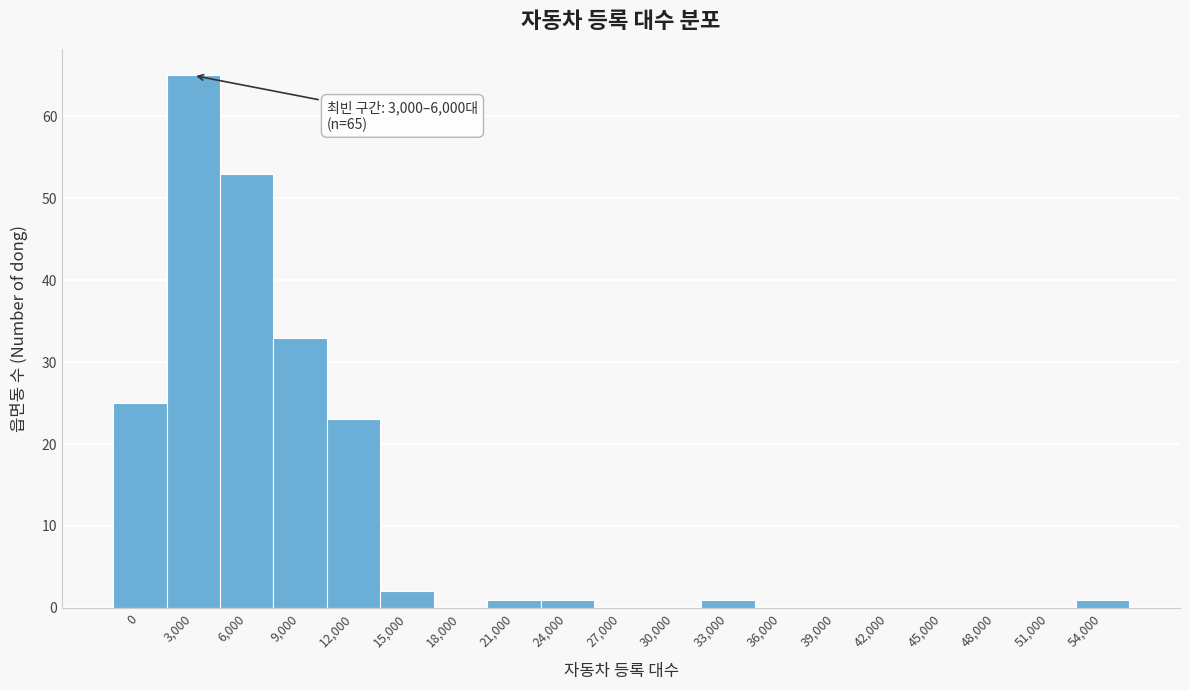

Reading left to right, list all the values displayed in this chart.

0=25	3,000=65	6,000=53	9,000=33	12,000=23	15,000=2	18,000=0	21,000=1	24,000=1	27,000=0	30,000=0	33,000=1	36,000=0	39,000=0	42,000=0	45,000=0	48,000=0	51,000=0	54,000=1